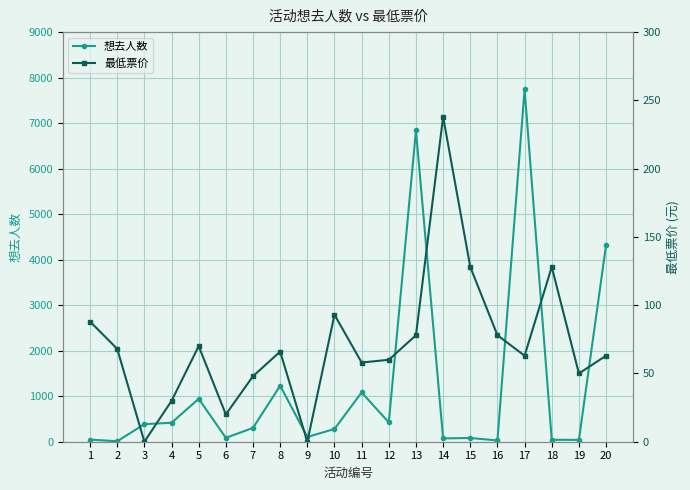

Reading left to right, transcribe all the data shown in this chart.

想去人数: 47.0	10.0	386.0	416.0	943.0	85.0	304.0	1231.0	105.0	280.0	1083.0	424.0	6840.0	73.0	82.0	28.0	7743.0	43.0	40.0	4321.0
最低票价: 88.0	68.0	0.0	29.9	70.0	20.0	48.0	66.0	0.0	93.0	58.0	60.0	78.0	238.0	128.0	78.0	63.0	128.0	50.0	63.0